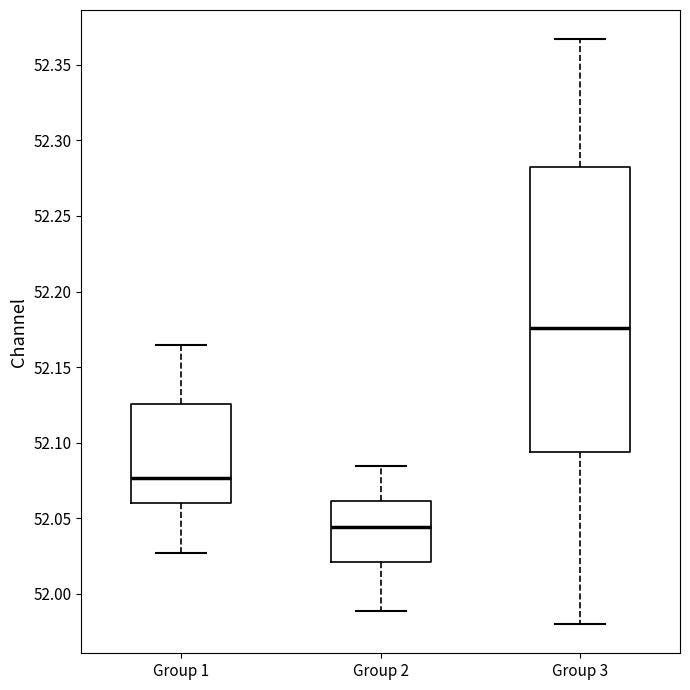

Reading left to right, read every box against the y-axis: the position of its median line, the range the box covers, and the ends of its whiskers. The values are not printed on the chart, so give them approximately, as read against the axis.

Group 1: median 52.075, box 52.060 to 52.125, whiskers 52.025 to 52.165
Group 2: median 52.045, box 52.020 to 52.060, whiskers 51.990 to 52.085
Group 3: median 52.175, box 52.095 to 52.285, whiskers 51.980 to 52.365